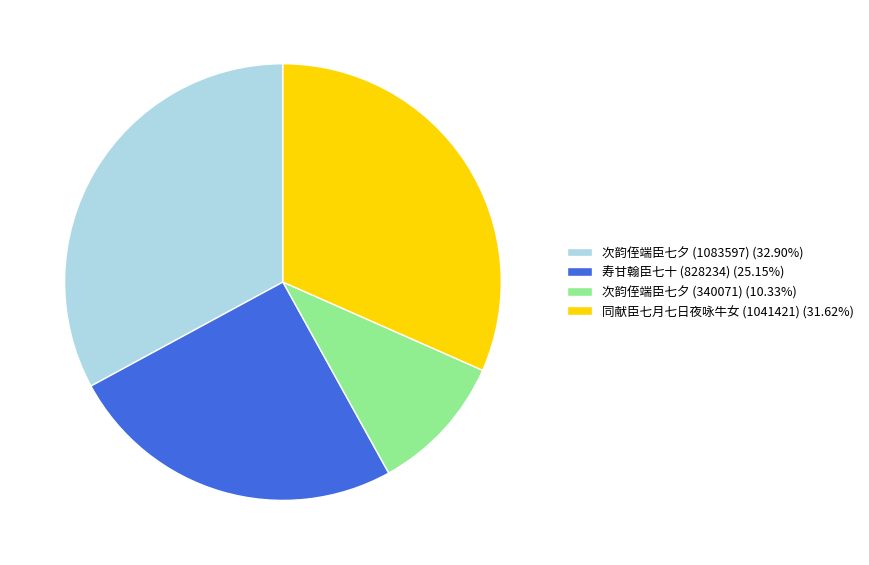

Is there any slice that represents more than half of the pie?

No